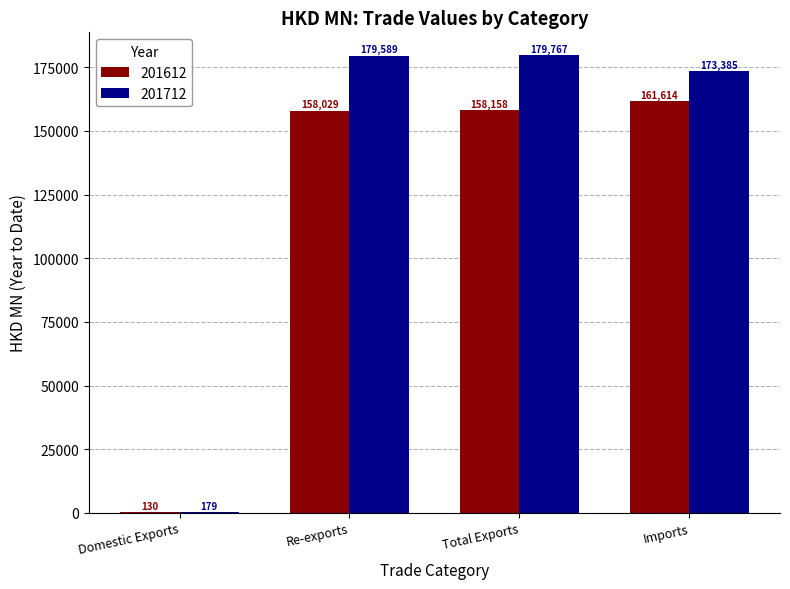

What are all the series names shown in the legend?

201612, 201712